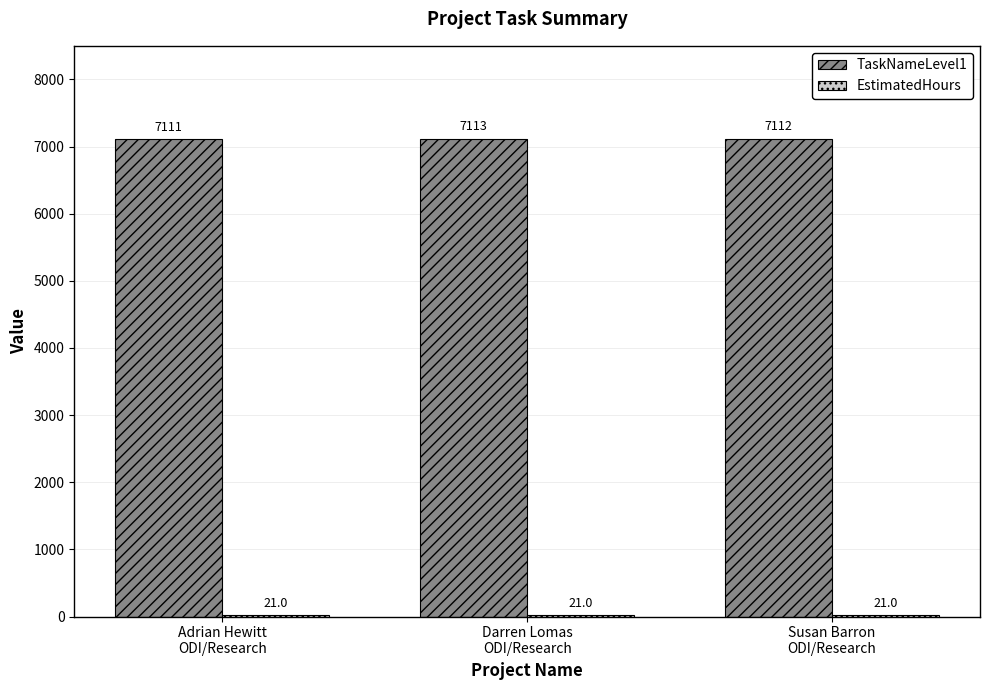

What is the greatest value displayed?

7113